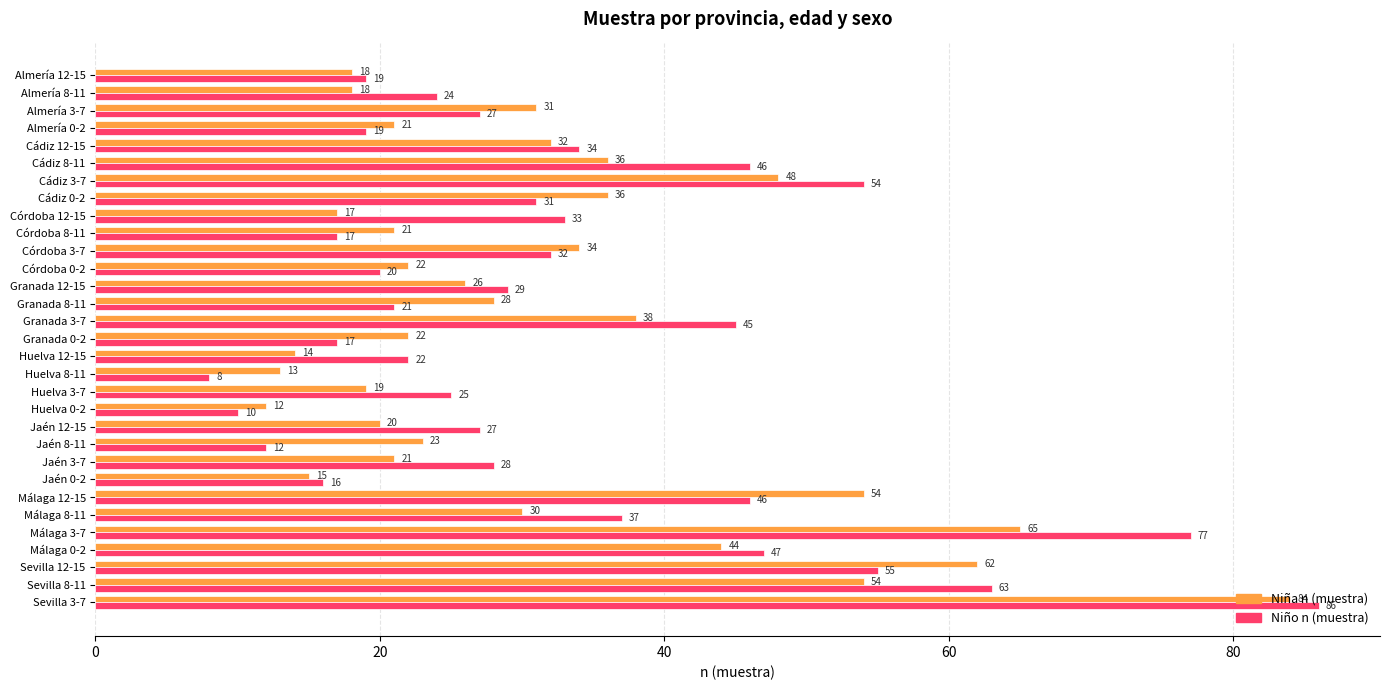

What are all the series names shown in the legend?

Niña n (muestra), Niño n (muestra)